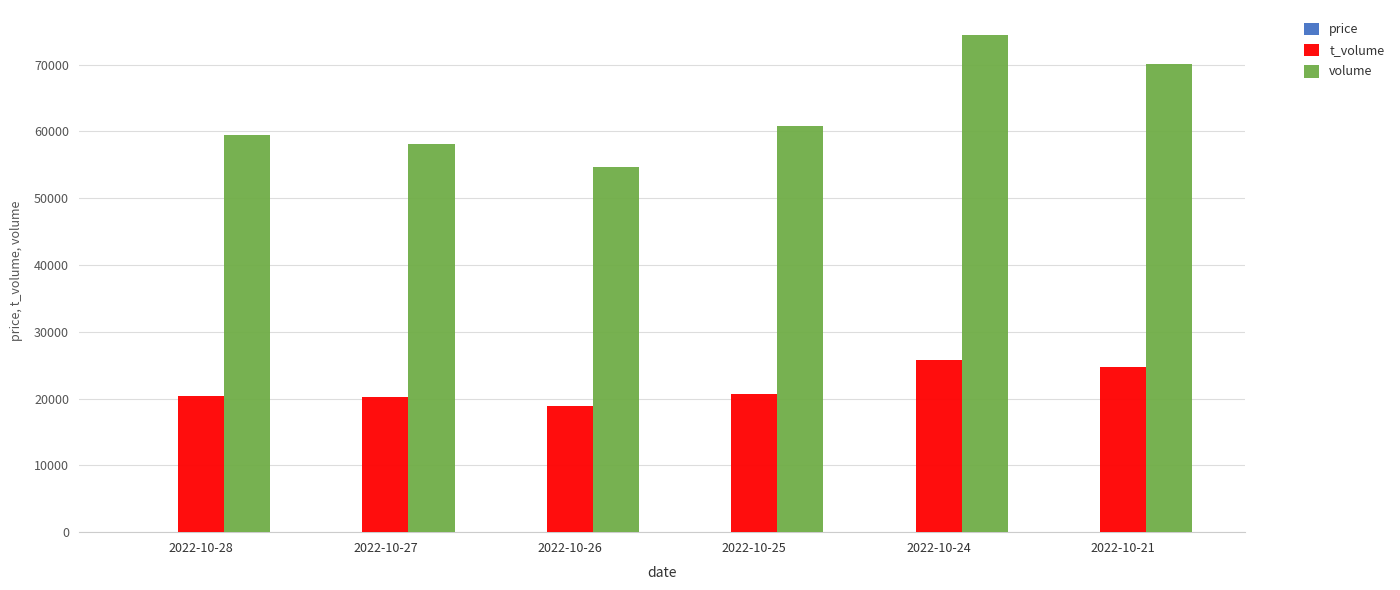

What is the approximate value of t_volume at 2022-10-27?

20191.0